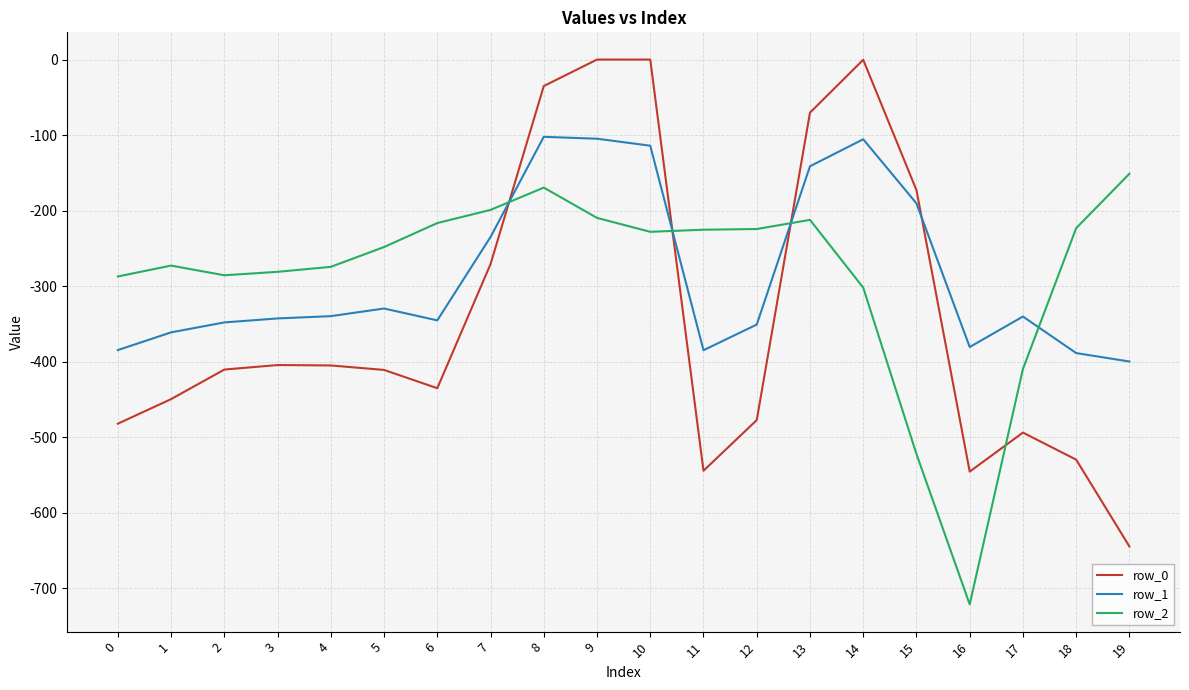

What is the total value across all series at 19?

-1195.3